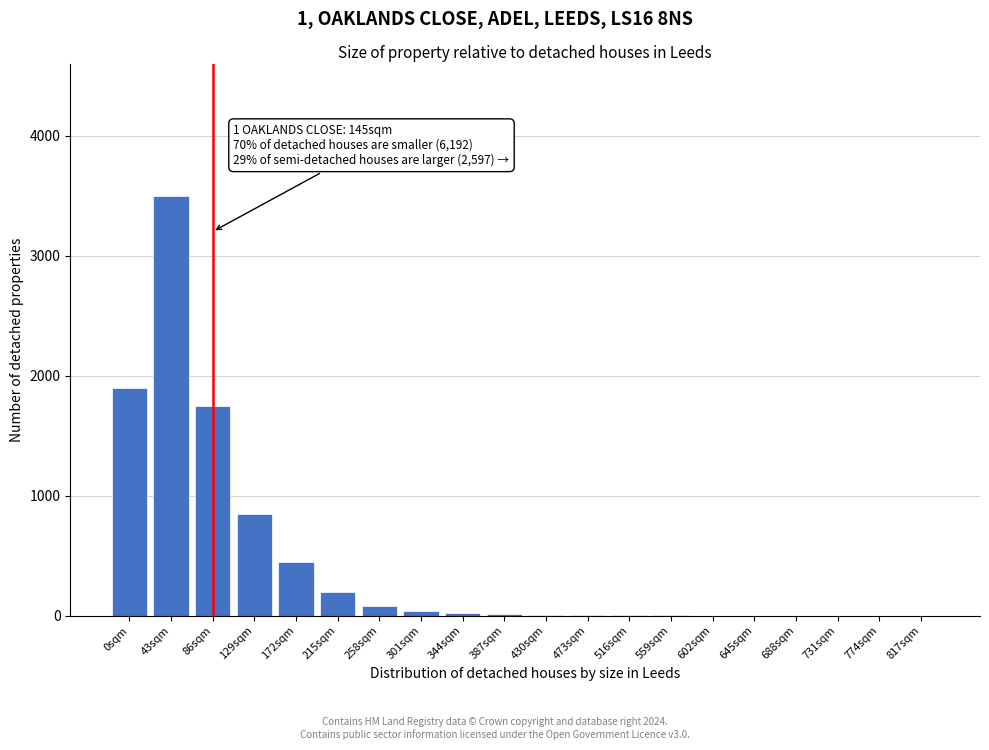

What is the change in value from 0sqm to 172sqm?

-1450